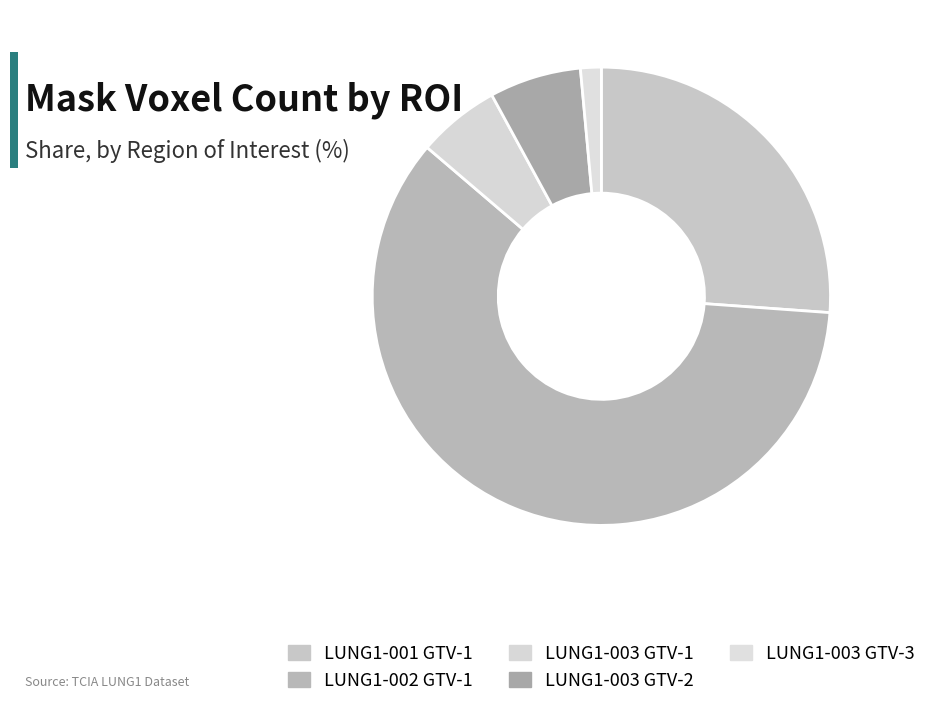

How many segments does this pie chart have?

5